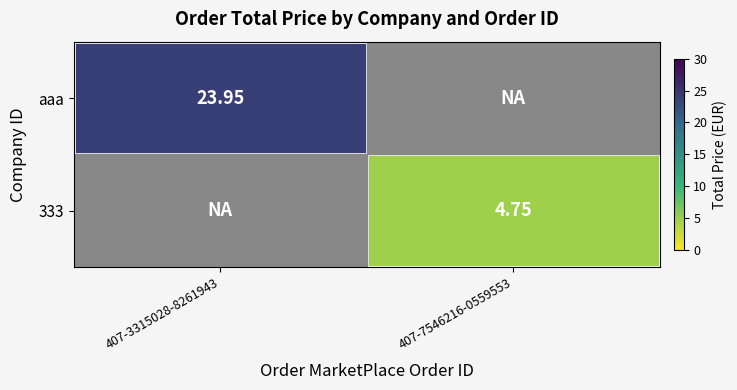

Is the value of aaa at 407-3315028-8261943 greater than the value of 333 at 407-7546216-0559553?

Yes